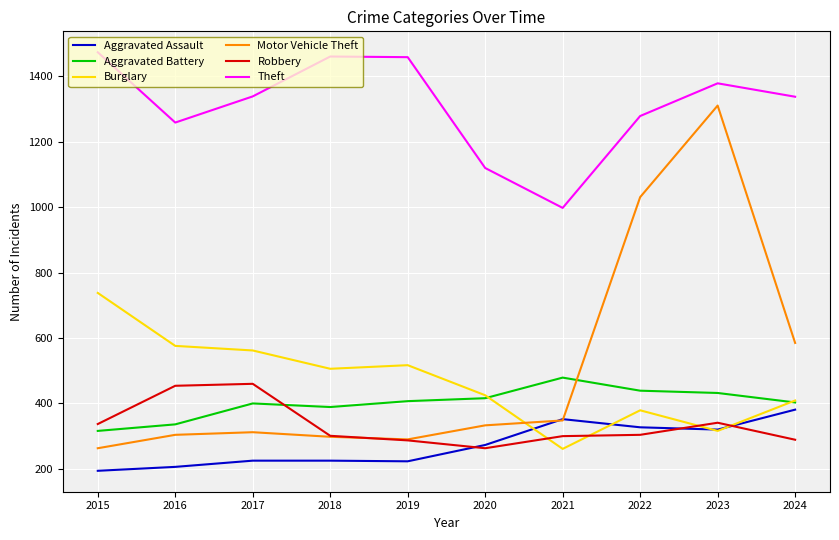

True or false: Burglary and Theft cross at least once.

False